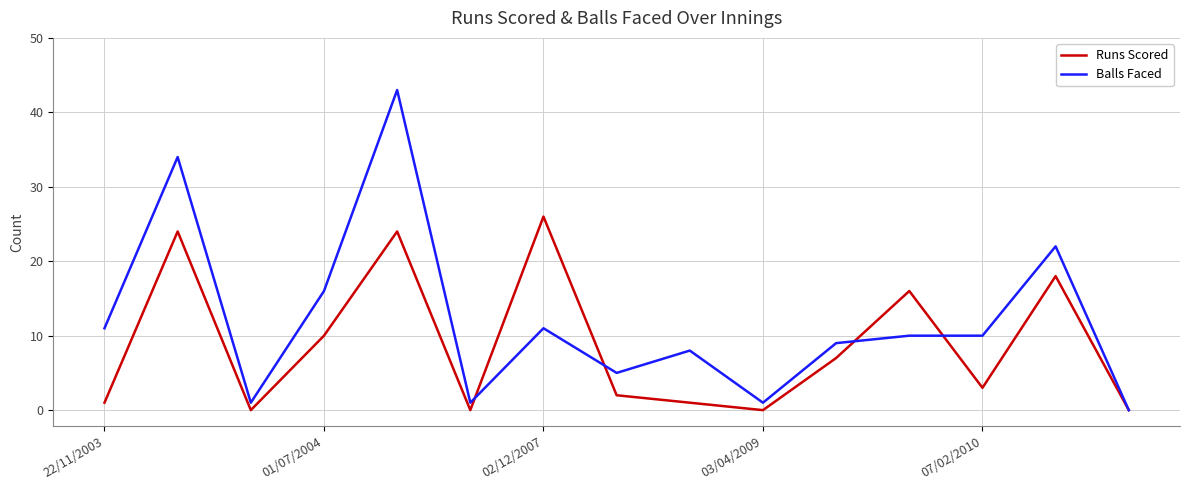

What is the maximum value for Runs Scored?

26